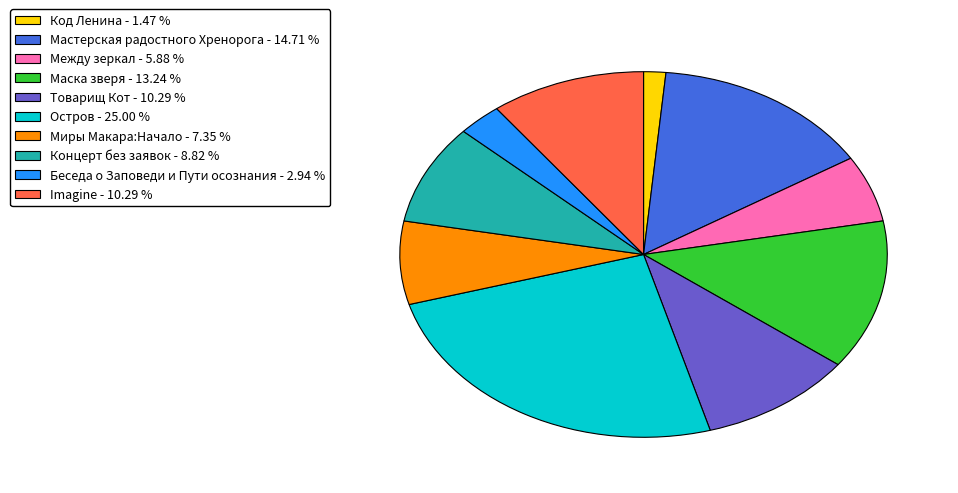

Is it true that Маска зверя is 13% of the pie?

True